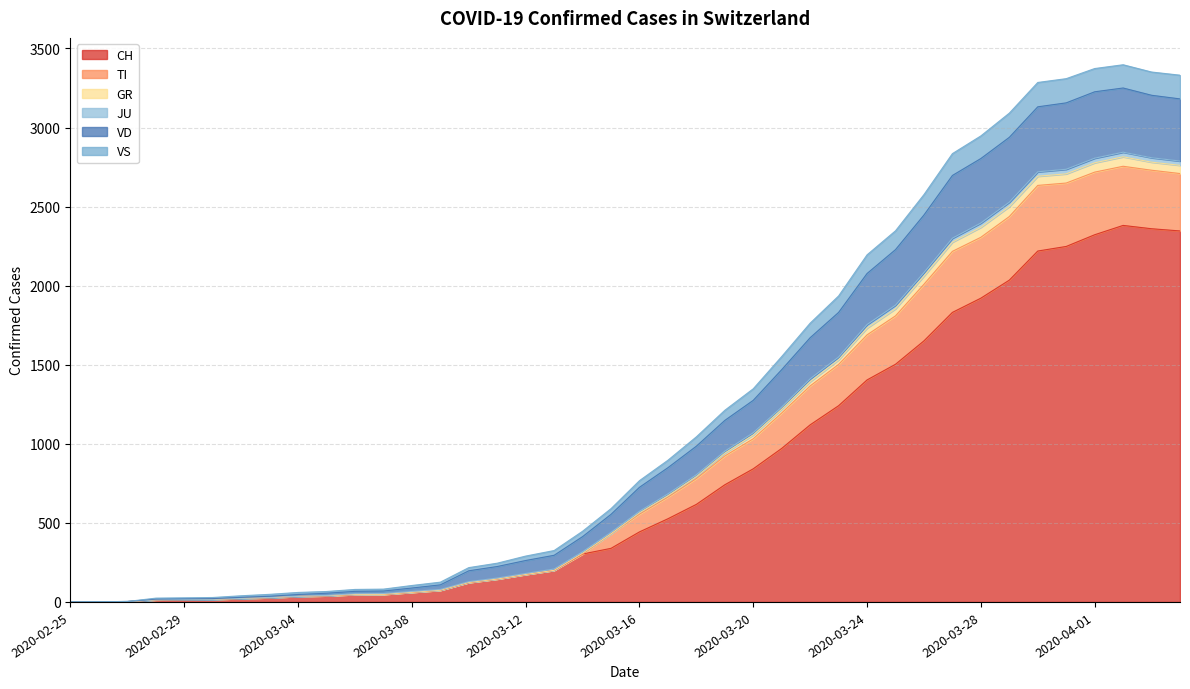

What is the maximum value for CH?

2381